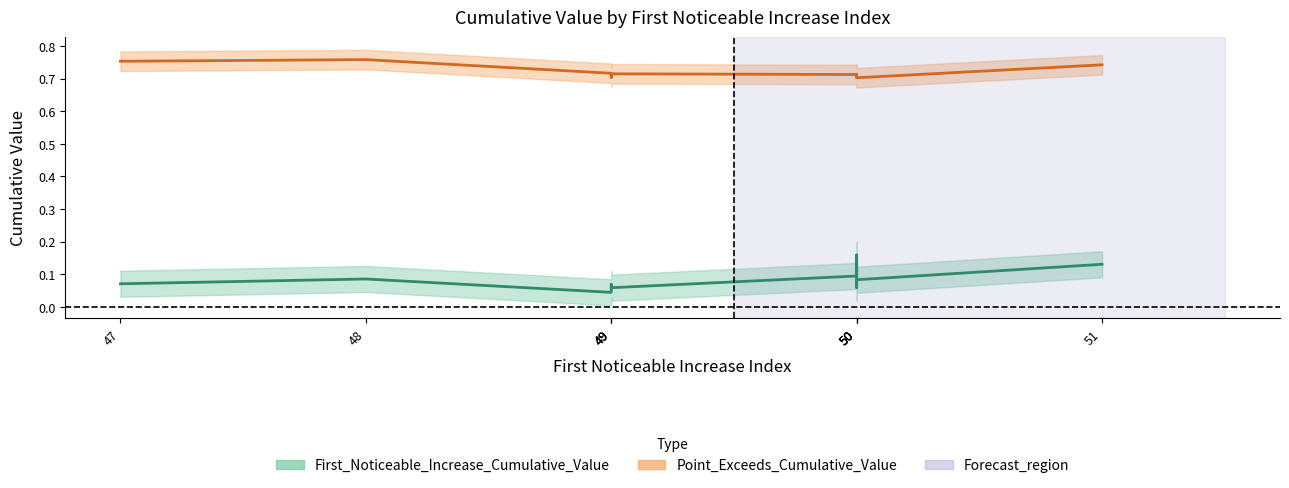

The First_Noticeable_Increase_Cumulative_Value series shows 0.1 at 50. True or false?

True